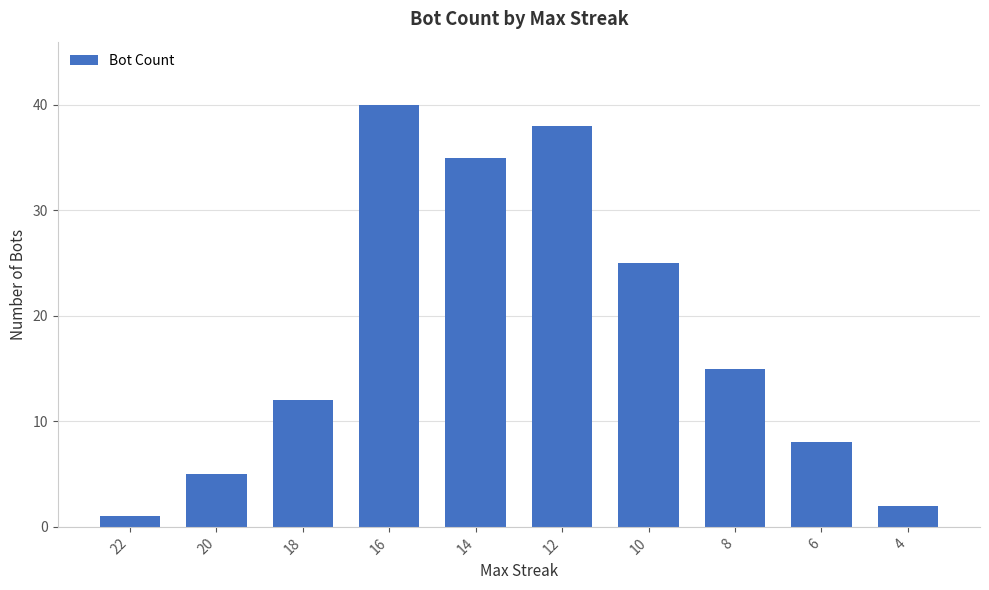

What is the difference between the values at 4 and 20?

3